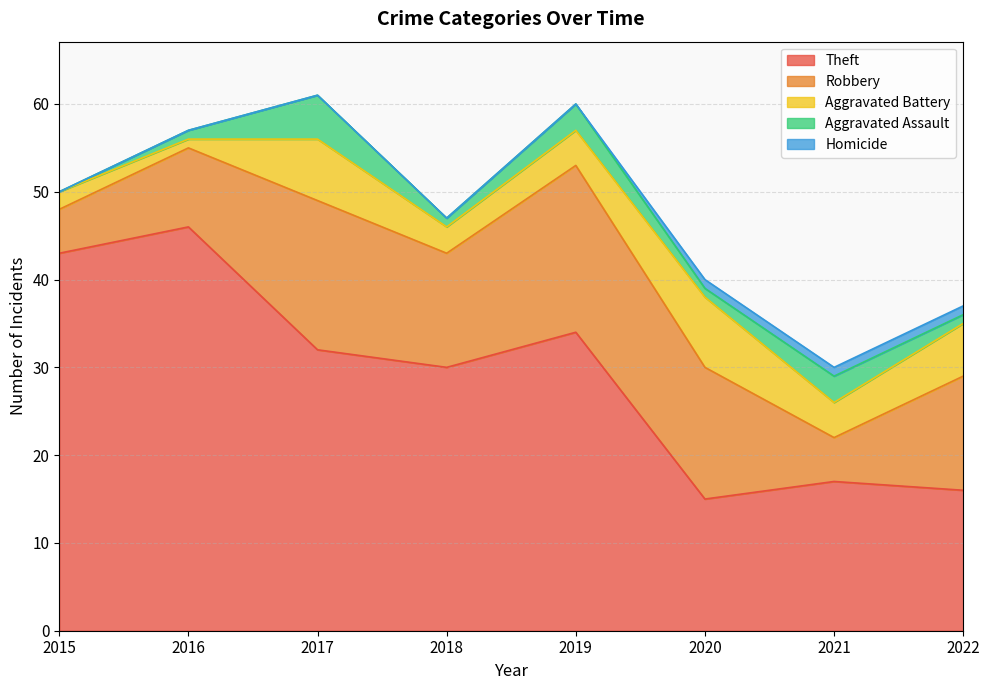

What is the value of the Aggravated Assault point at the 6th from the left?

1